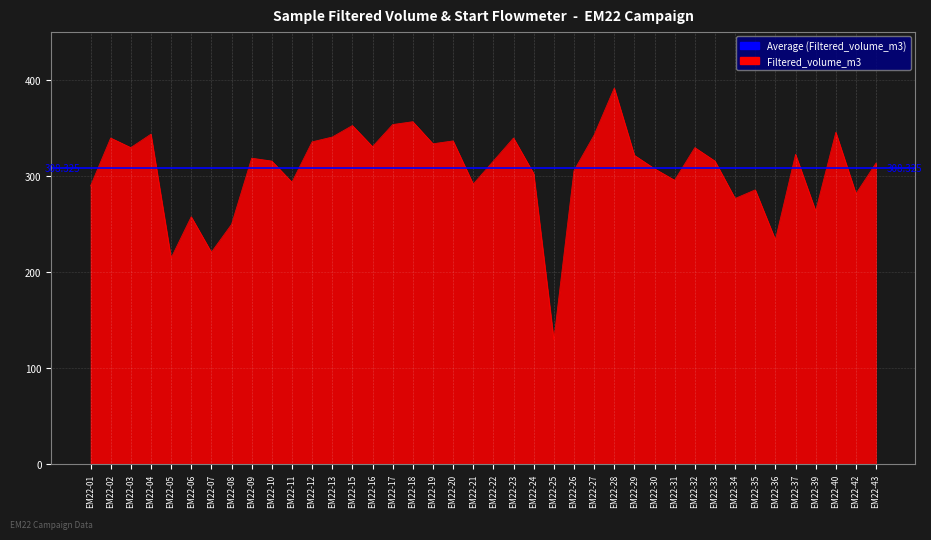

What is the difference between the second highest and minimum values?

227